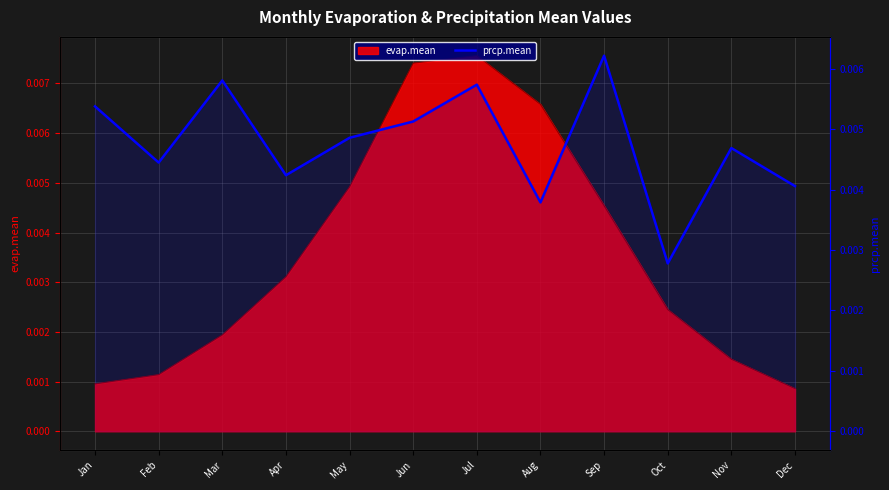

Where is the first local maximum?

Mar